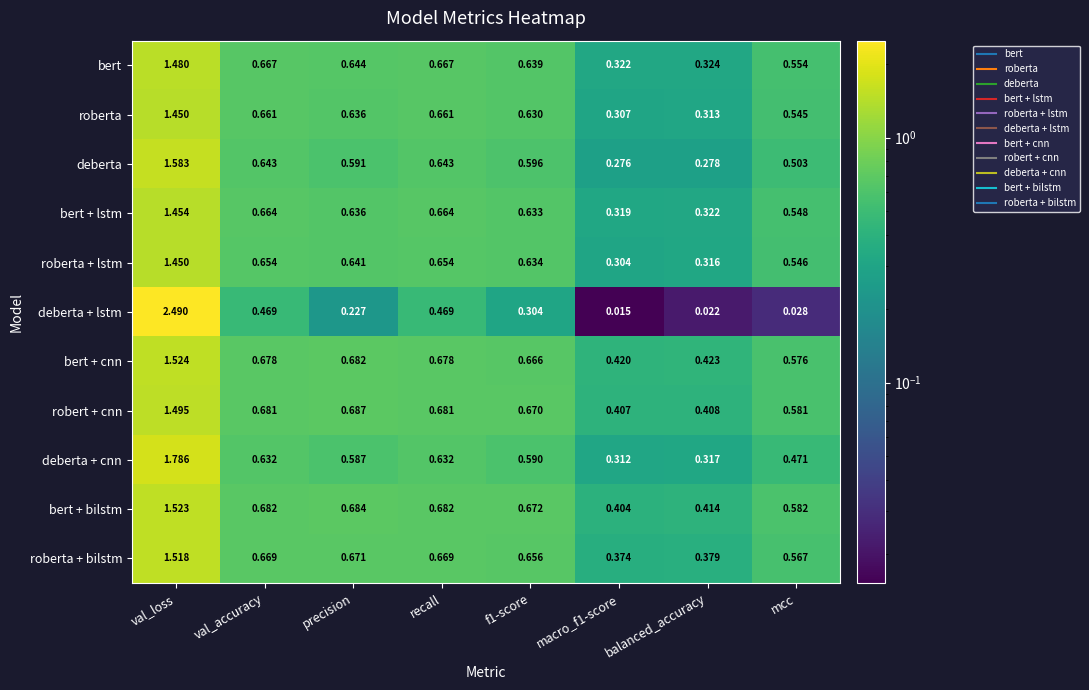

Which series has the largest range (max minus min)?

deberta + lstm